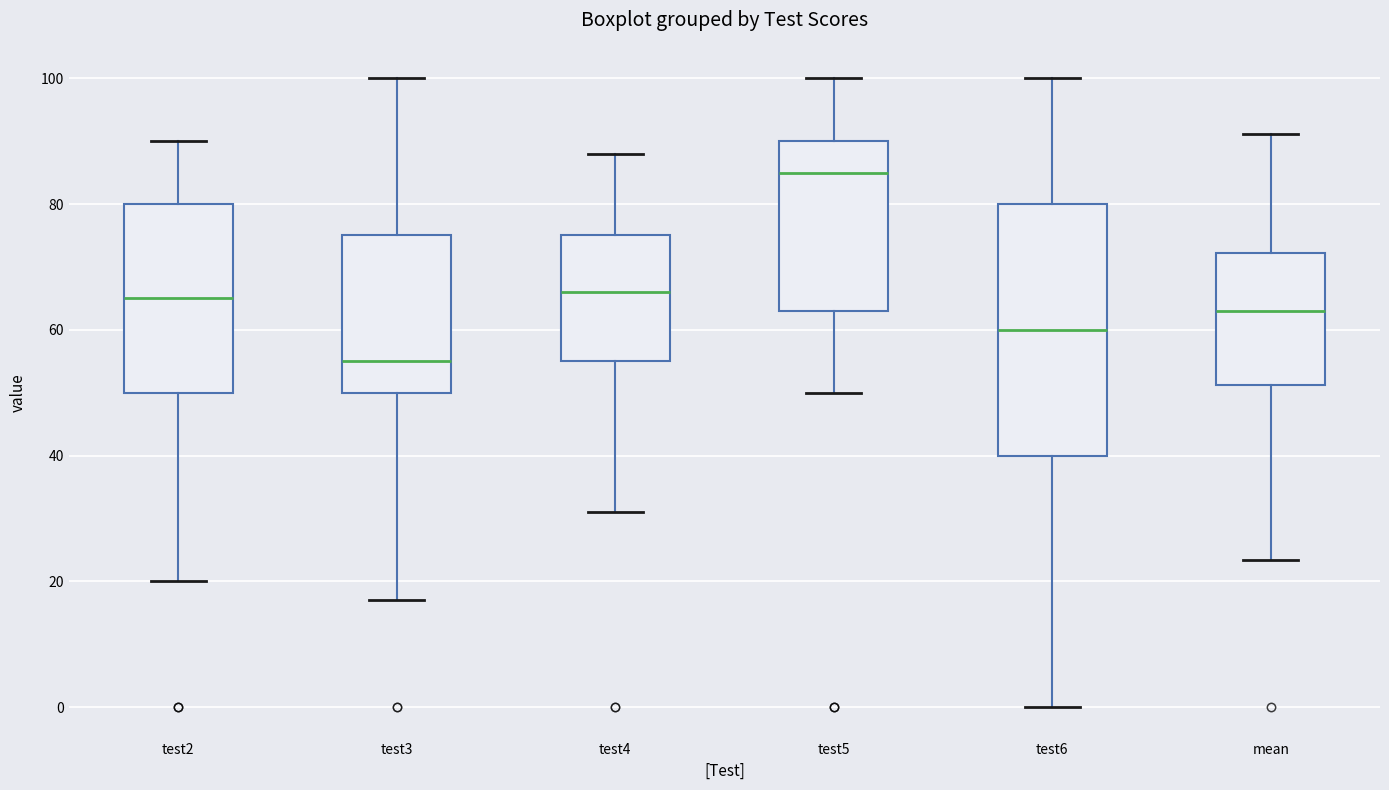

Where does the median line of the box for mean sit on the y-axis? The values are not printed on the chart, so give them approximately, as read against the axis.

64